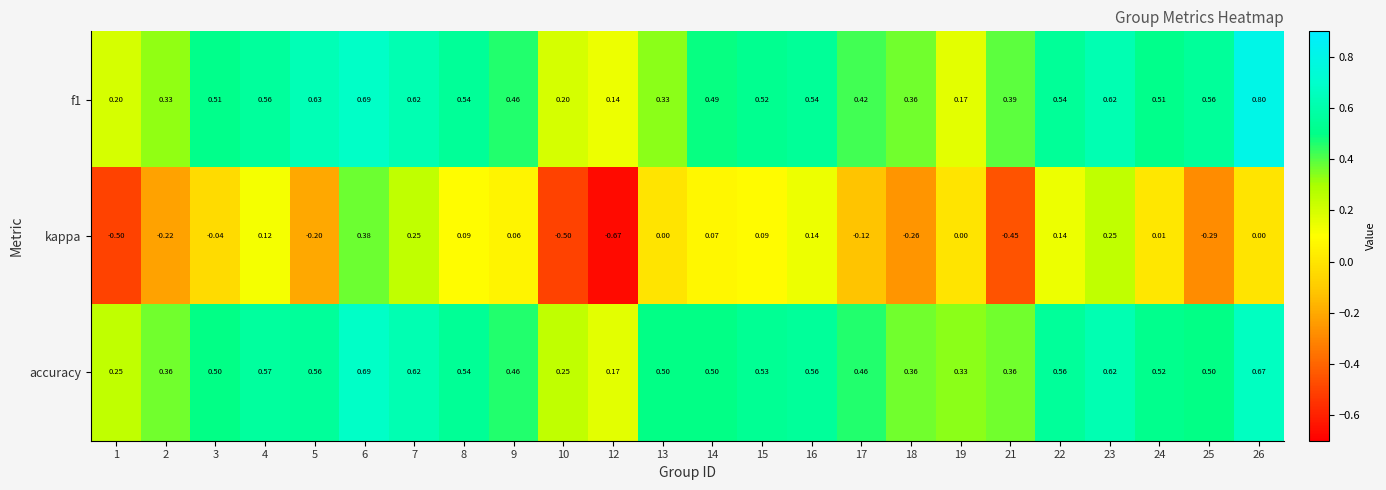

Which series has the widest spread of values?

kappa